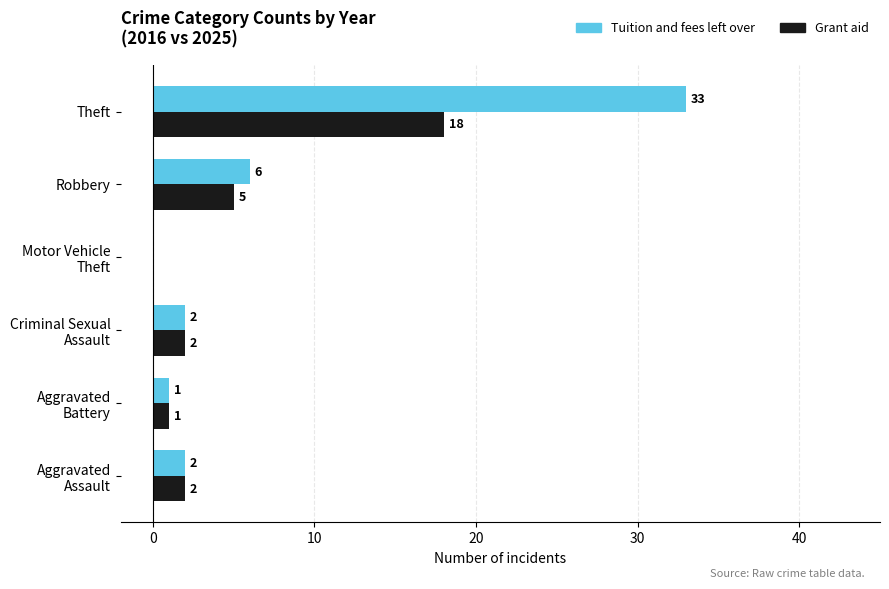

At which label is Grant aid closest to 9?

Robbery